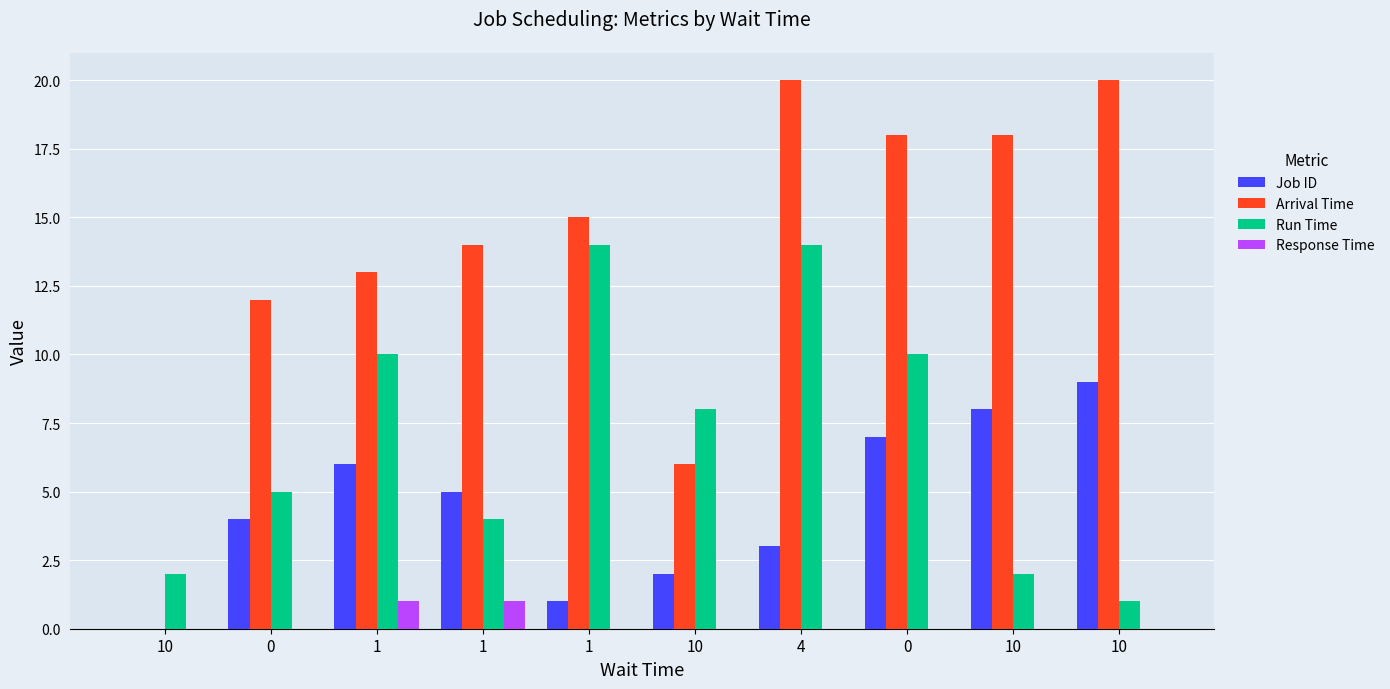

The value of Arrival Time at 1 is 5. True or false?

False